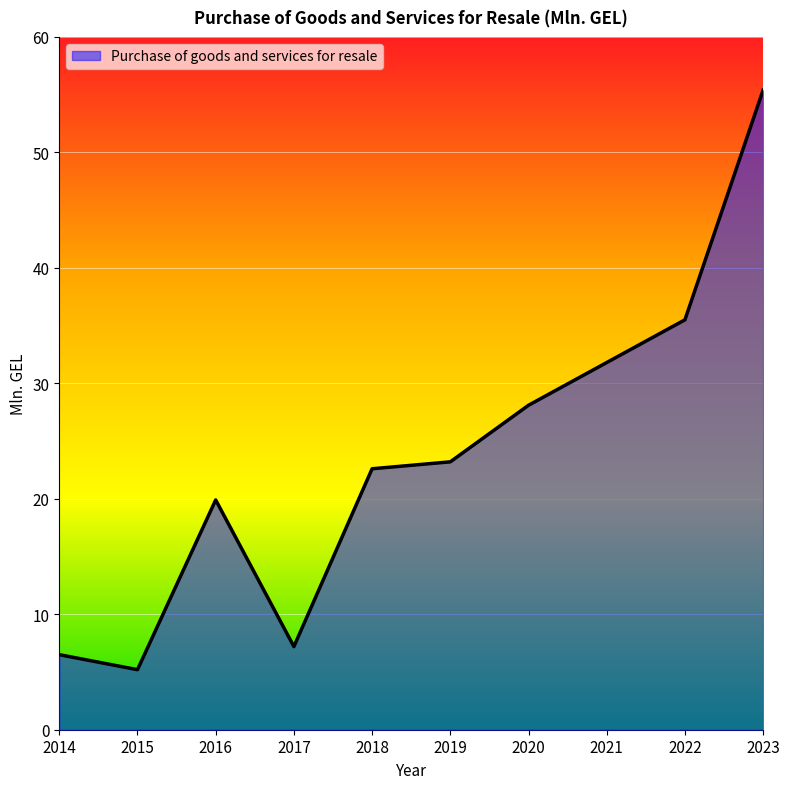

What is the greatest value displayed?

55.4